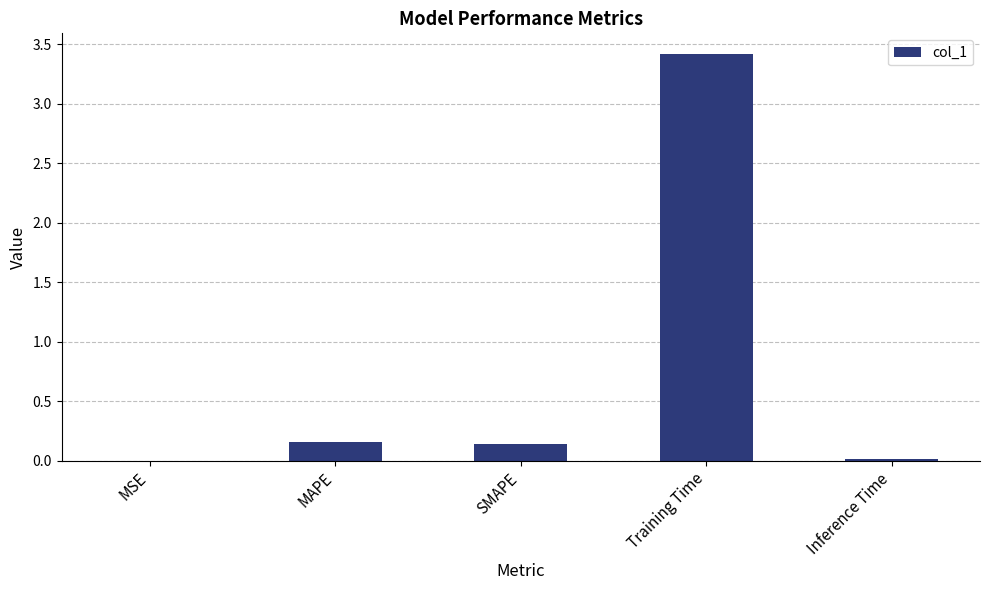

What is the sum of all values?

3.7